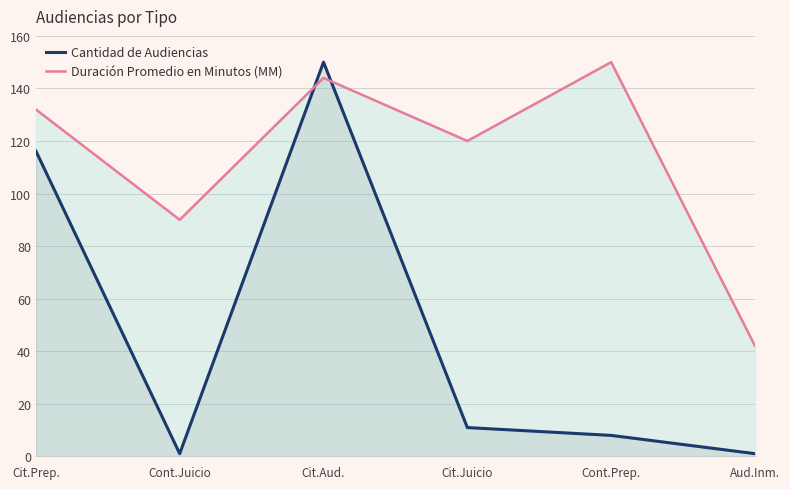

What is the spread (max minus min) of values at Cont.Prep.?

142.1